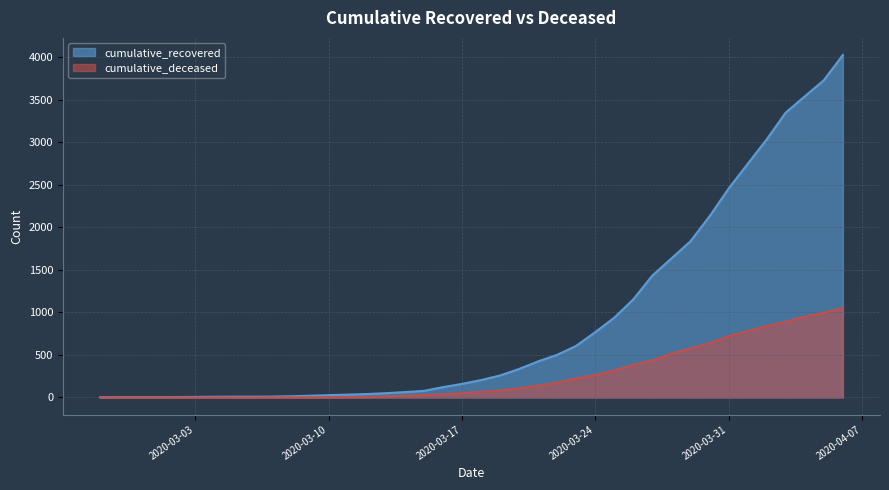

What is the difference between the maximum and minimum values in the cumulative_recovered series?

4024